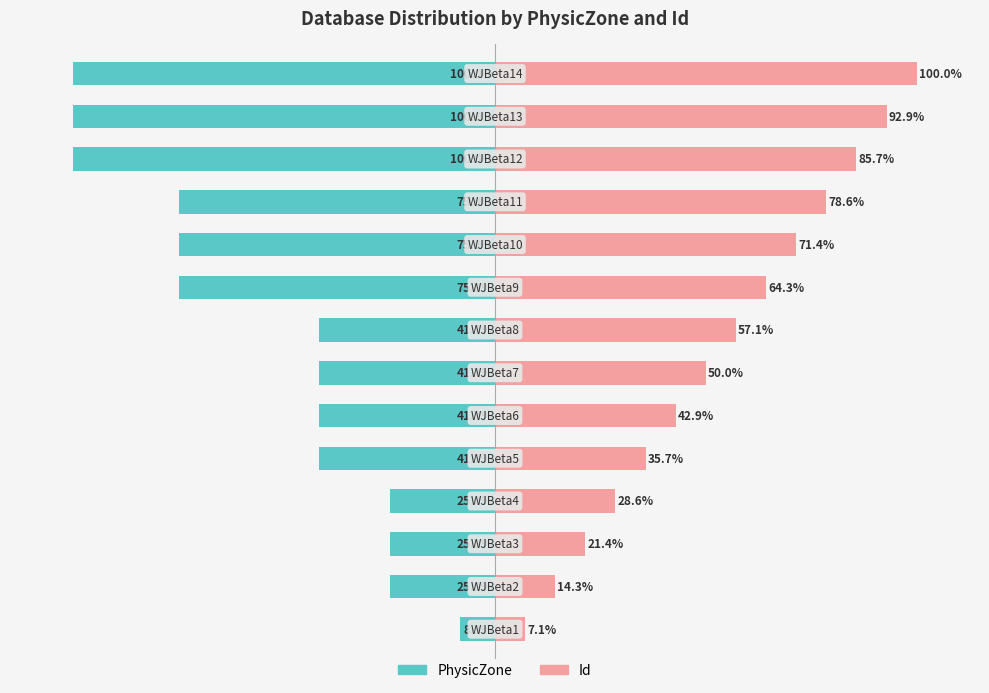

What are all the series names shown in the legend?

PhysicZone, Id